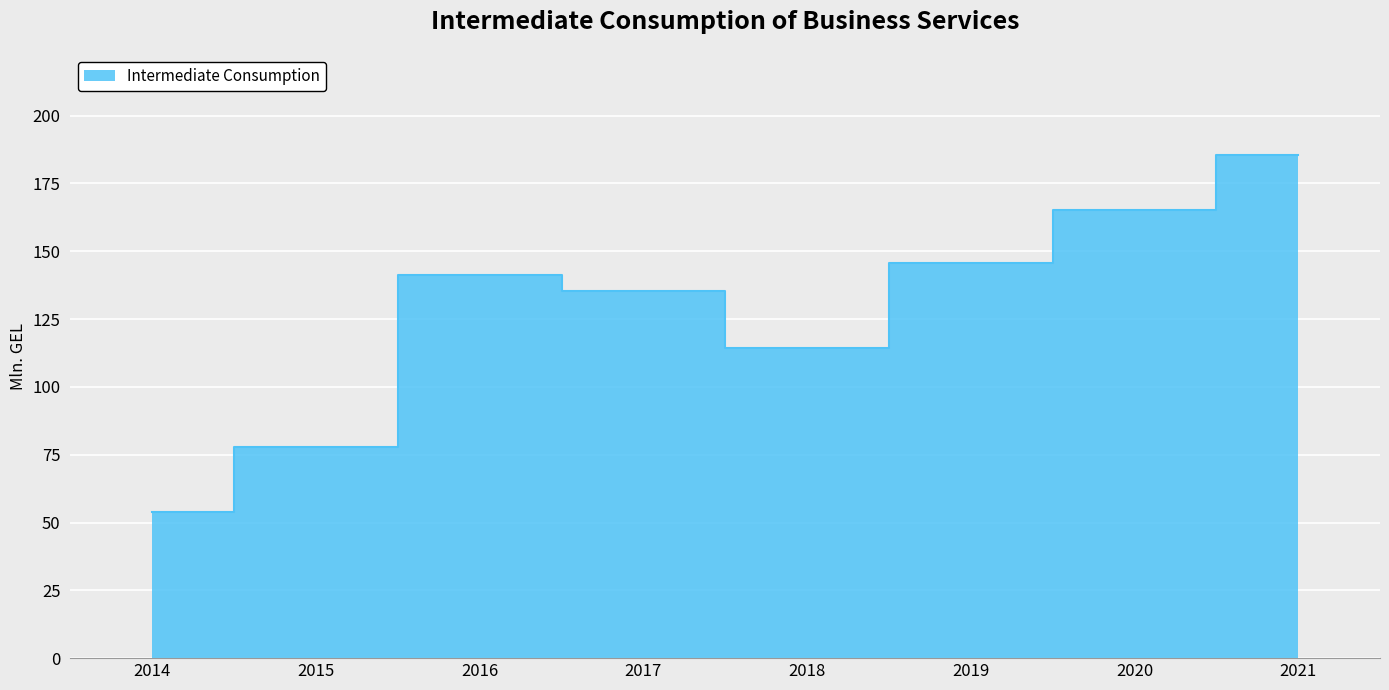

At which label does the data first exceed 141?

2016